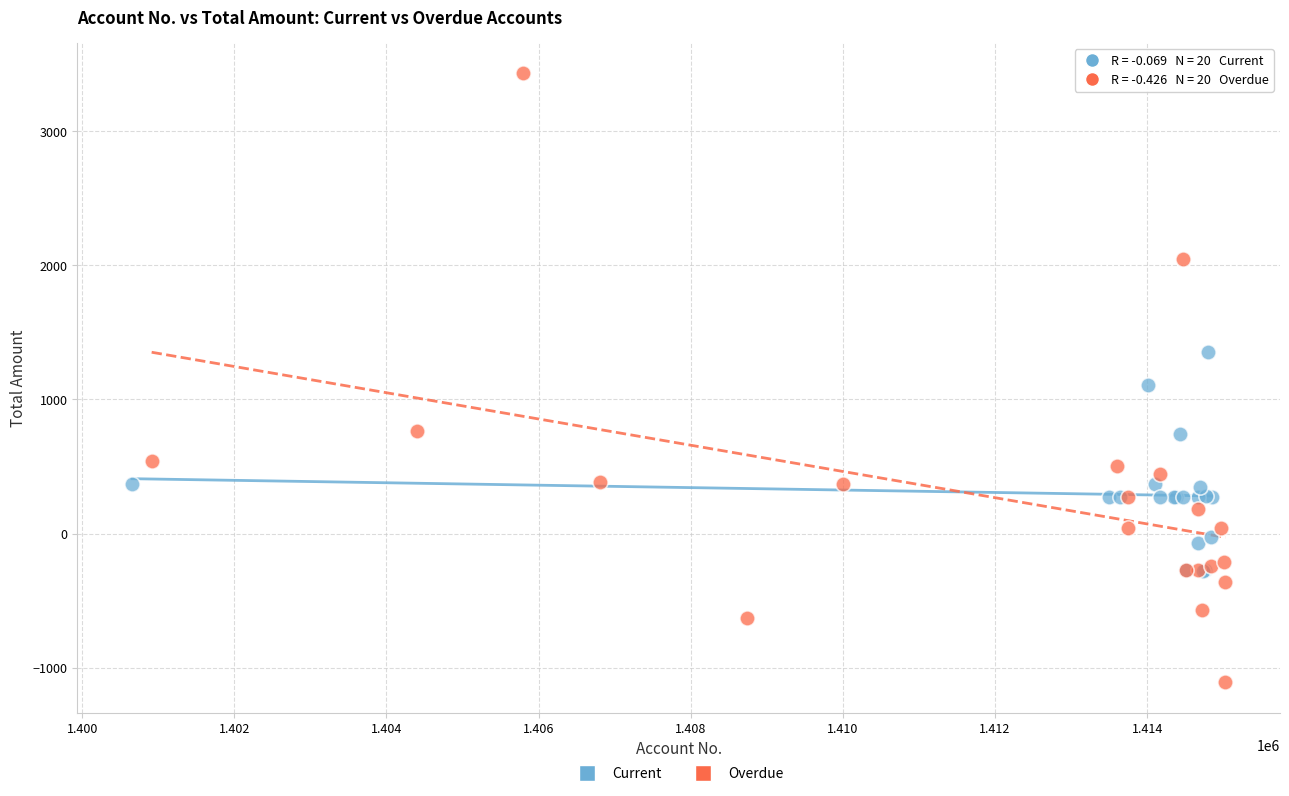

Which series contains the highest Y value?

Overdue